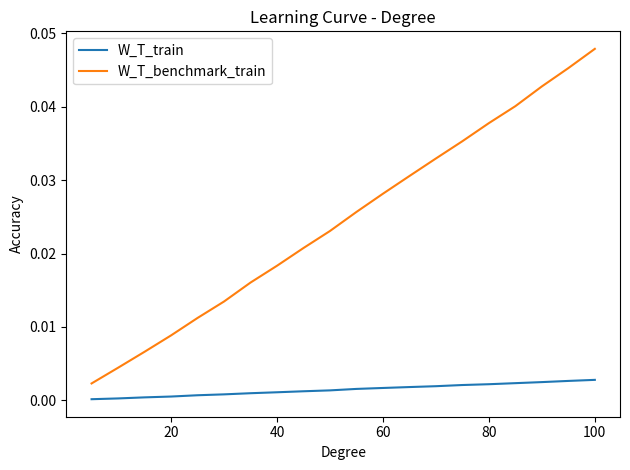

Which series has the largest range (max minus min)?

W_T_benchmark_train